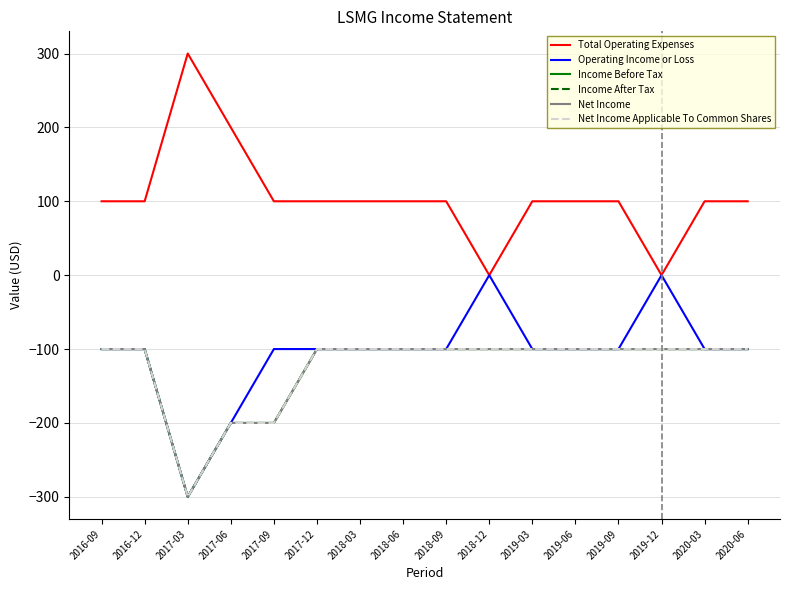

Rank the series by their maximum value, from highest to lowest.

Total Operating Expenses, Operating Income or Loss, Income Before Tax, Income After Tax, Net Income, Net Income Applicable To Common Shares